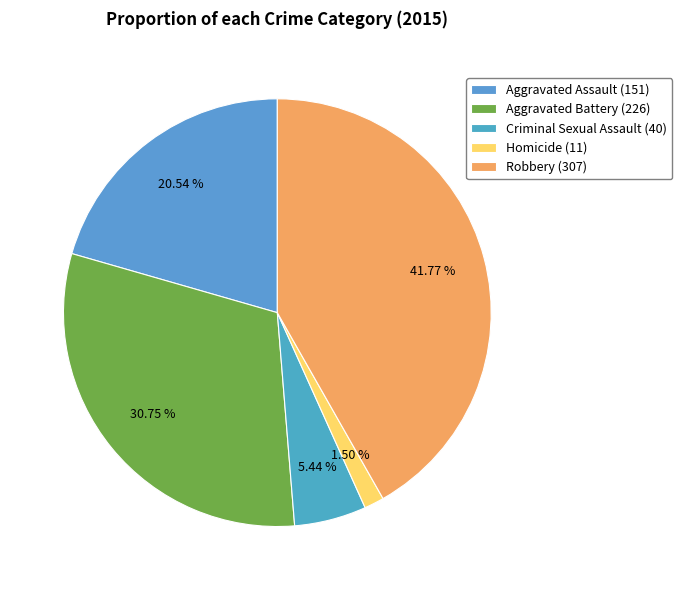

To the nearest percent, what is the difference between the Robbery and Homicide slice percentages?

40%